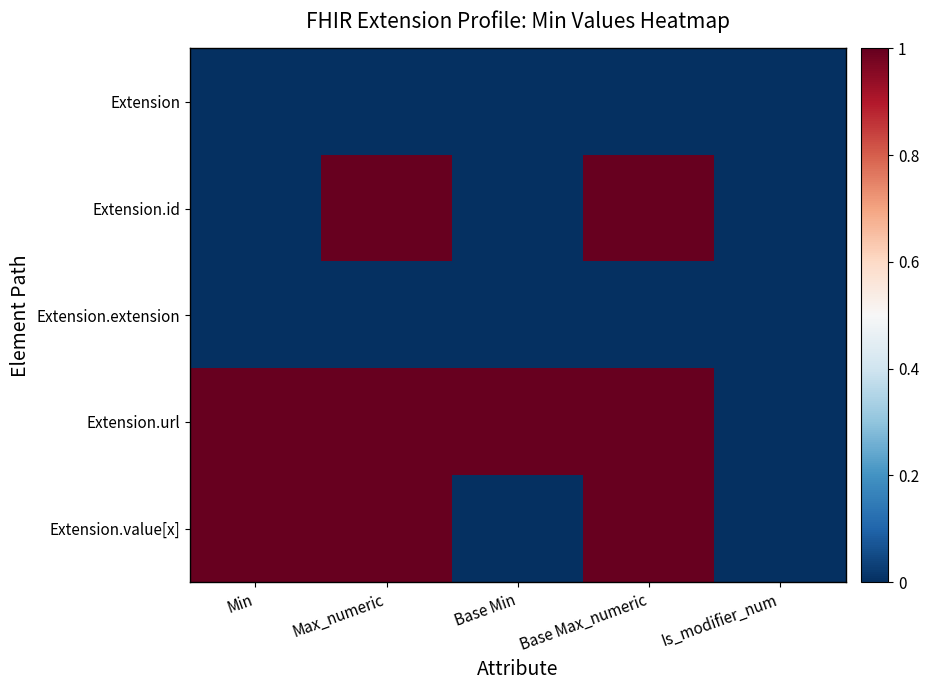

Reading left to right, transcribe all the data shown in this chart.

Extension: Min=0	Max_numeric=0	Base Min=0	Base Max_numeric=0	Is_modifier_num=0
Extension.id: Min=0	Max_numeric=1	Base Min=0	Base Max_numeric=1	Is_modifier_num=0
Extension.extension: Min=0	Max_numeric=0	Base Min=0	Base Max_numeric=0	Is_modifier_num=0
Extension.url: Min=1	Max_numeric=1	Base Min=1	Base Max_numeric=1	Is_modifier_num=0
Extension.value[x]: Min=1	Max_numeric=1	Base Min=0	Base Max_numeric=1	Is_modifier_num=0